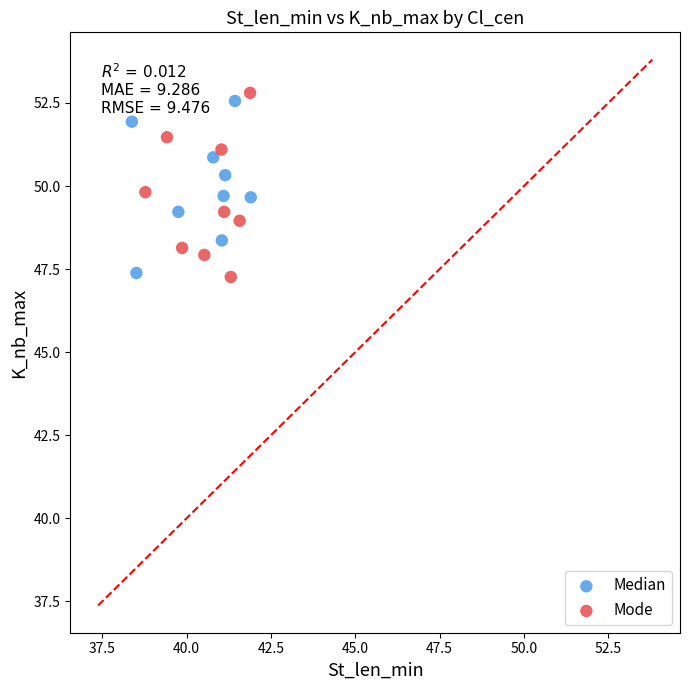

What are all the series names shown in the legend?

Median, Mode